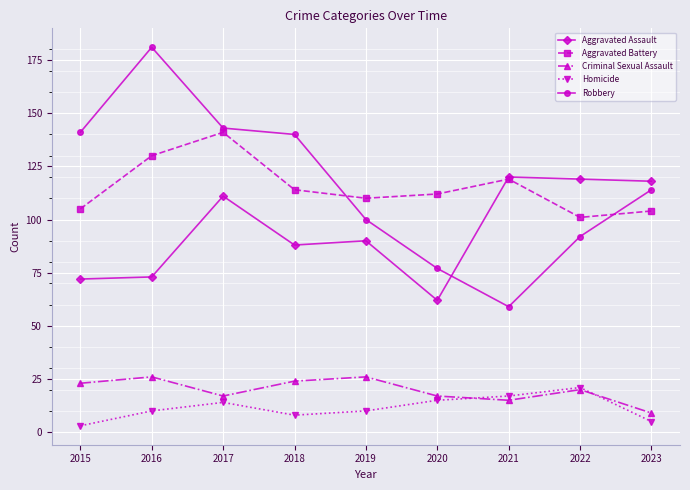

In Robbery, how many points are higher than both neighbors (excluding endpoints)?

1